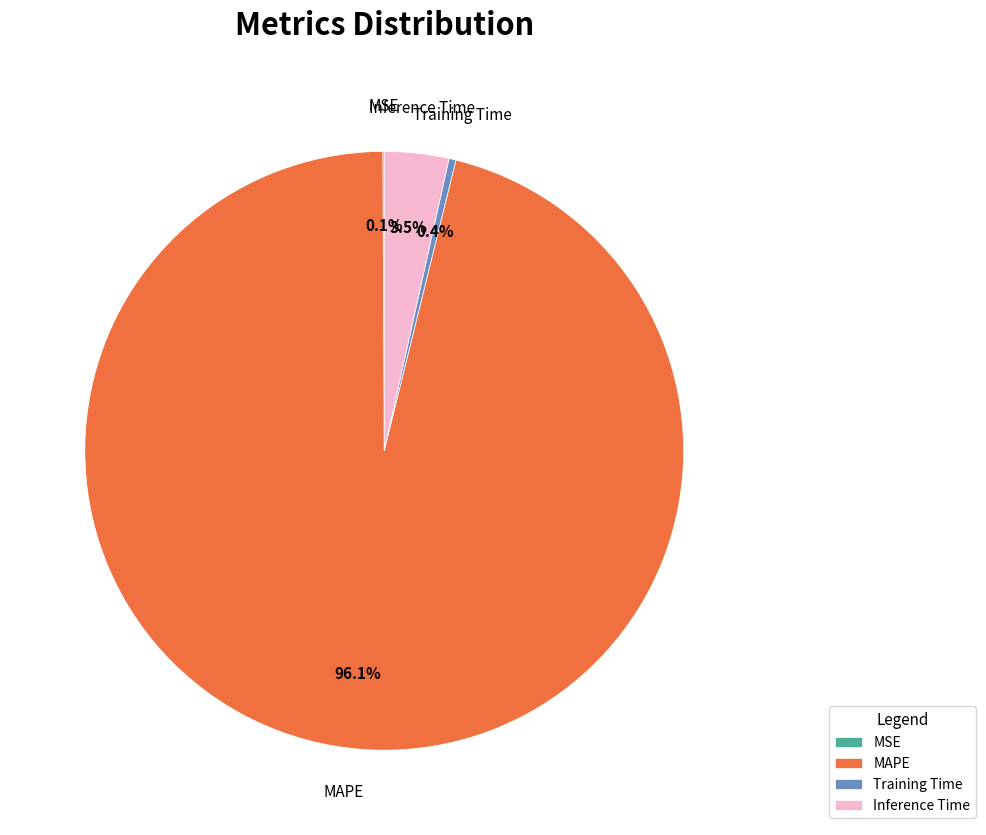

Which has a higher value, Inference Time or Training Time?

Inference Time